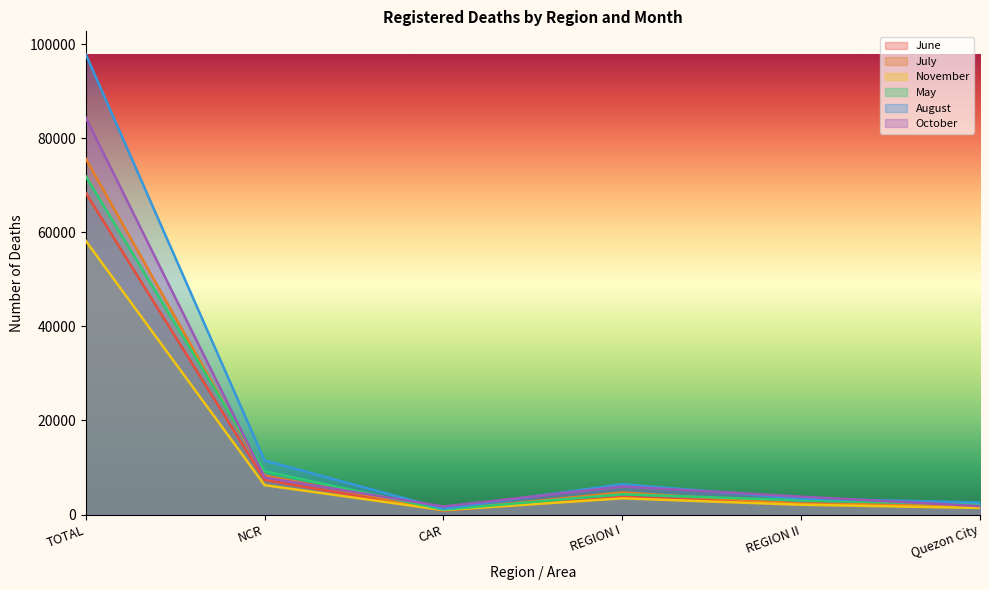

True or false: July has a value of 3323 at Quezon City.

False